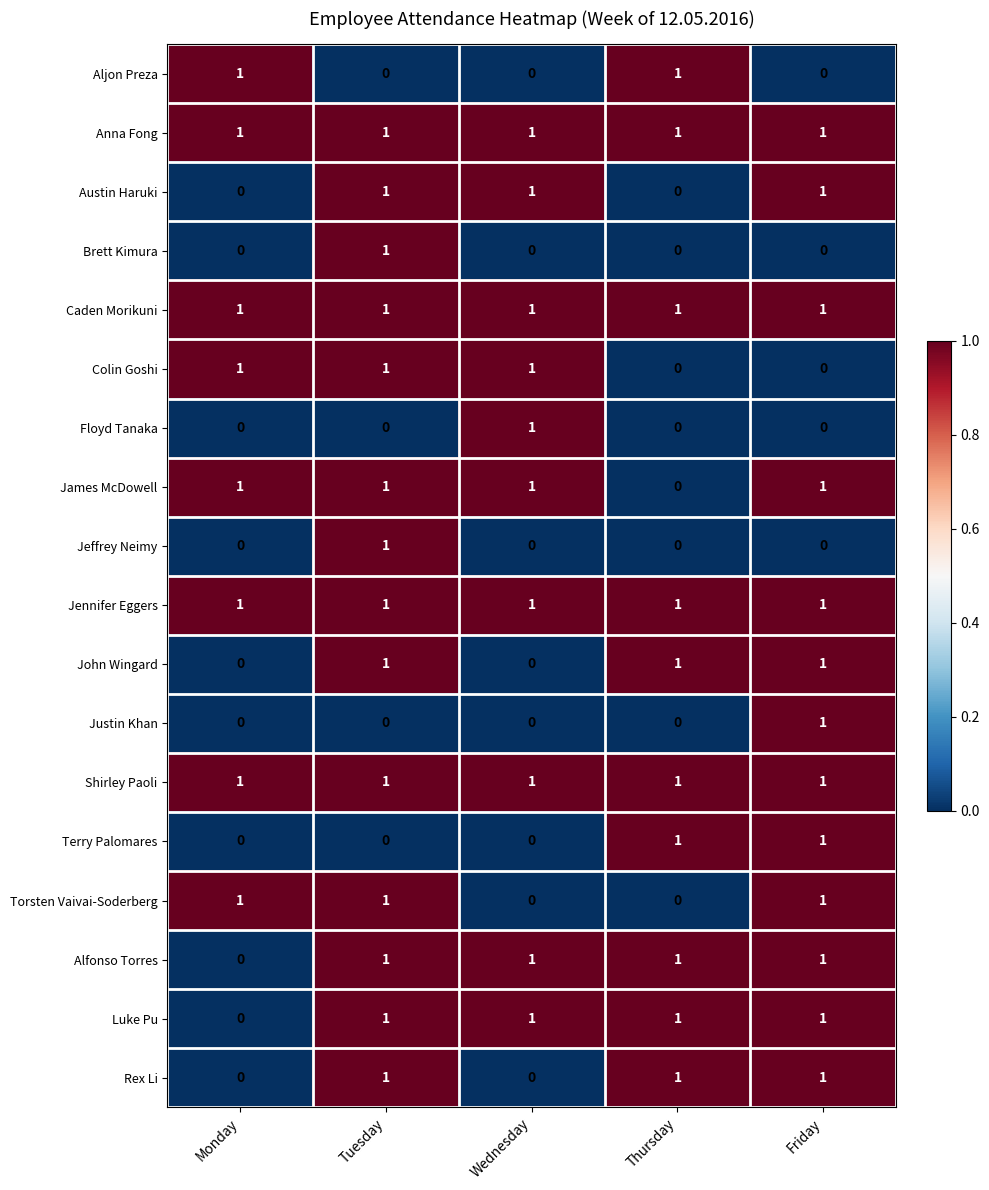

What is the sum of all James McDowell values?

4